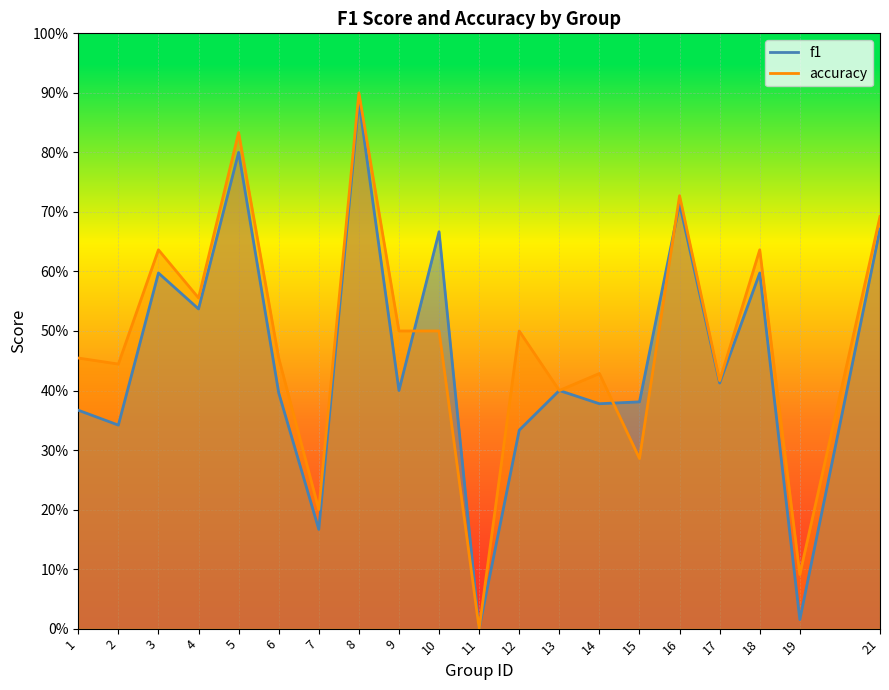

Where is the first local maximum for accuracy?

3